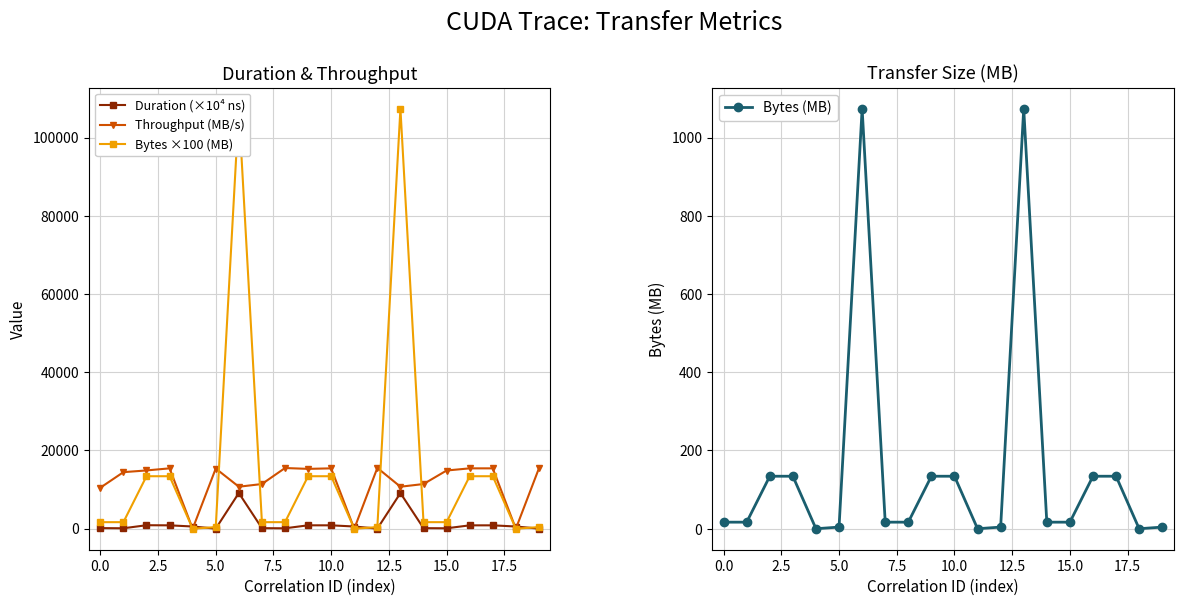

What is the difference between the highest and lowest values at 11?

567.3